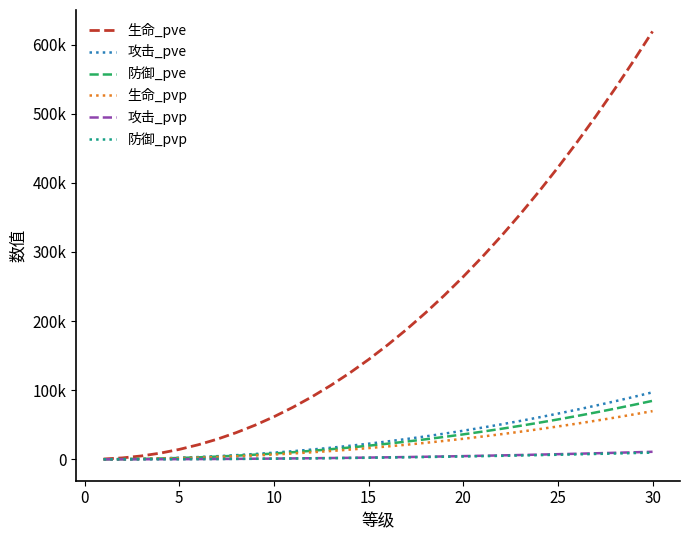

Does the chart display data point markers on the line(s)?

No